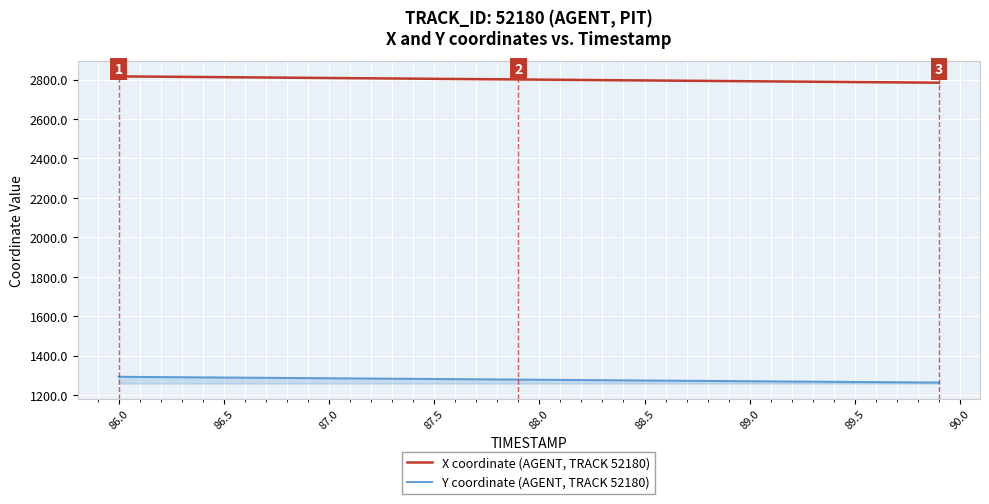

What is the minimum value for X coordinate (AGENT, TRACK 52180)?

2783.8